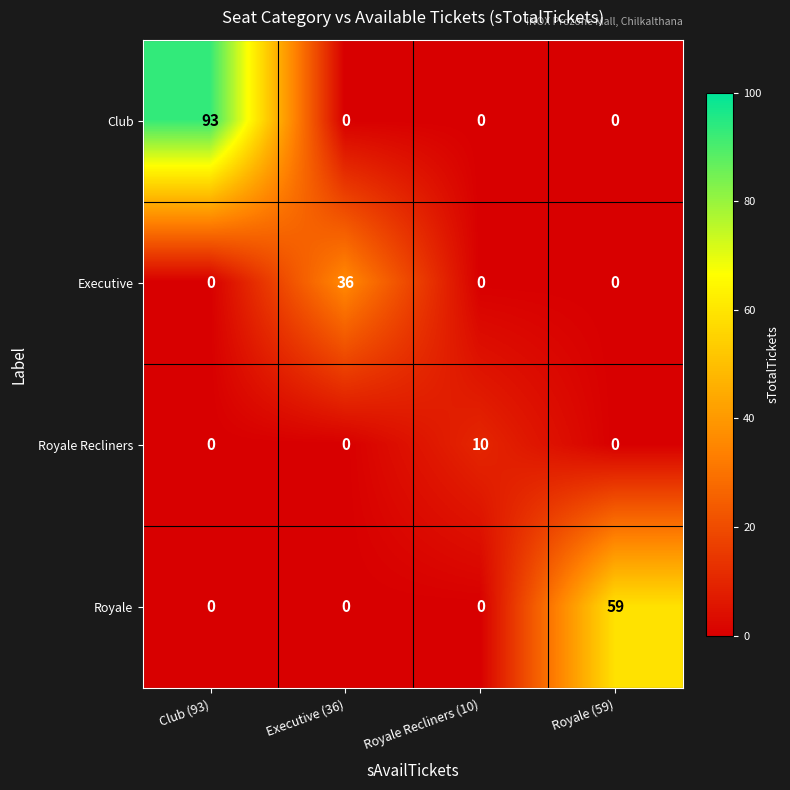

Count the Executive values in the range 0 to 36.

4